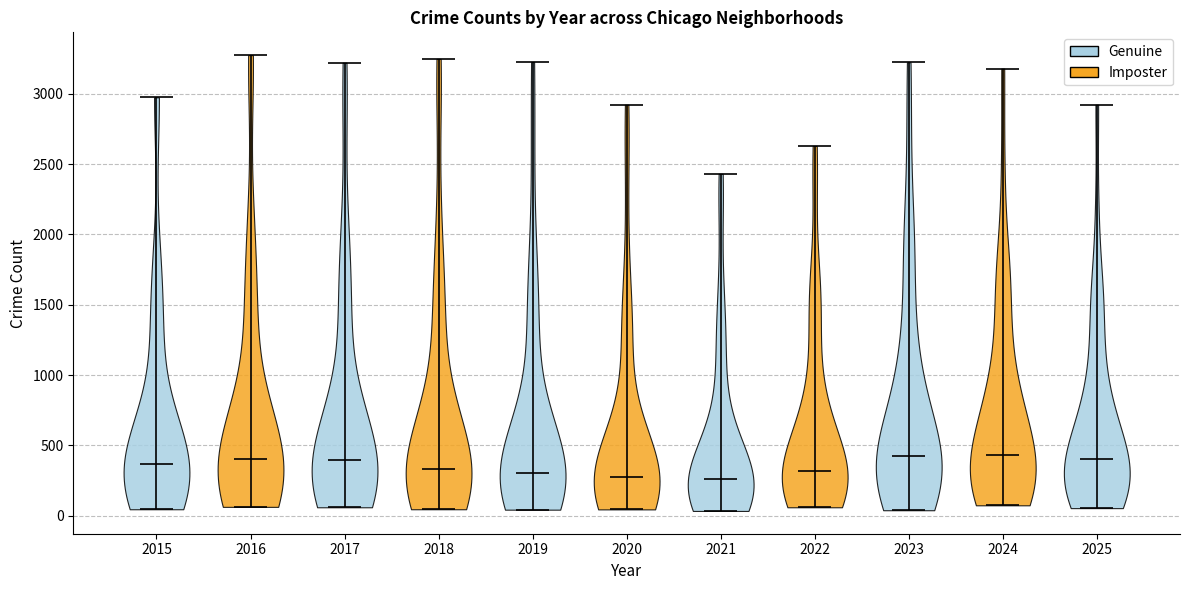

Reading left to right, read every violin against the y-axis: where its median line is, and the lowest and highest points it reaches. The values are not printed on the chart, so give them approximately, as read against the axis.

2015: median line 350, lowest point 50, highest point 3000
2016: median line 400, lowest point 50, highest point 3300
2017: median line 400, lowest point 50, highest point 3200
2018: median line 350, lowest point 50, highest point 3250
2019: median line 300, lowest point 50, highest point 3250
2020: median line 250, lowest point 50, highest point 2900
2021: median line 250, lowest point 50, highest point 2450
2022: median line 300, lowest point 50, highest point 2650
2023: median line 400, lowest point 50, highest point 3200
2024: median line 450, lowest point 50, highest point 3200
2025: median line 400, lowest point 50, highest point 2900